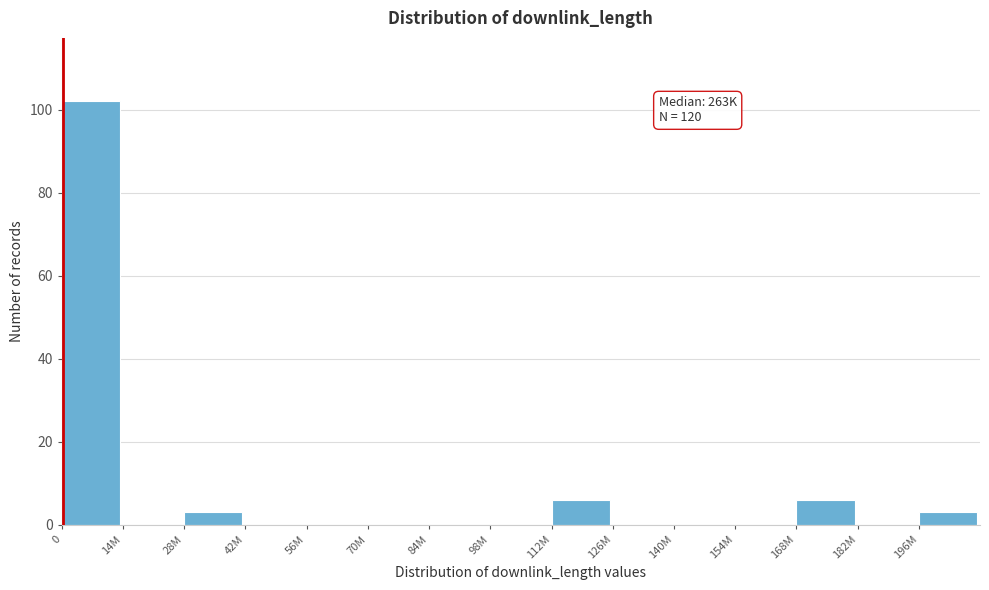

Reading left to right, transcribe all the data shown in this chart.

0=102	14M=0	28M=3	42M=0	56M=0	70M=0	84M=0	98M=0	112M=6	126M=0	140M=0	154M=0	168M=6	182M=0	196M=3